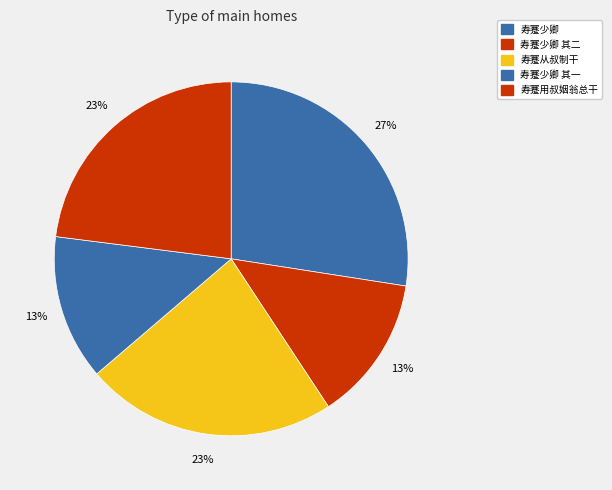

How many segments does this pie chart have?

5